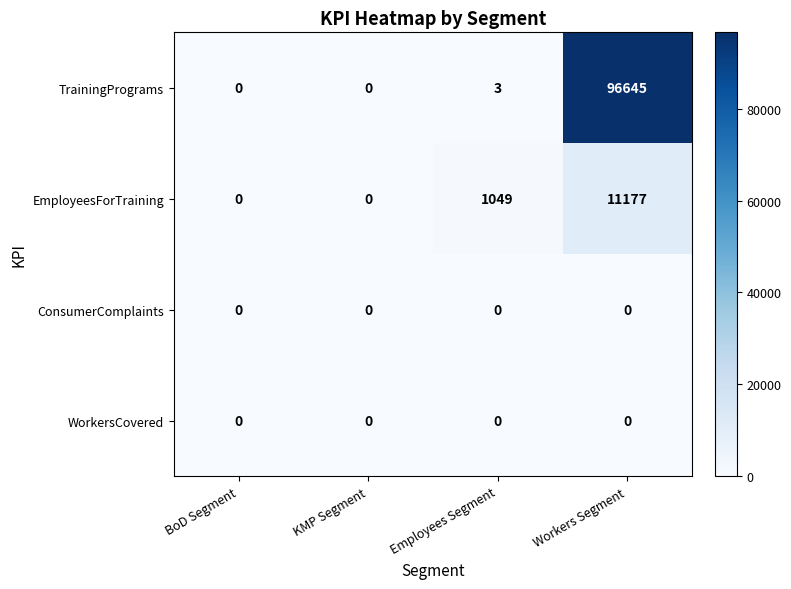

At which label is EmployeesForTraining closest to 5588?

Employees Segment